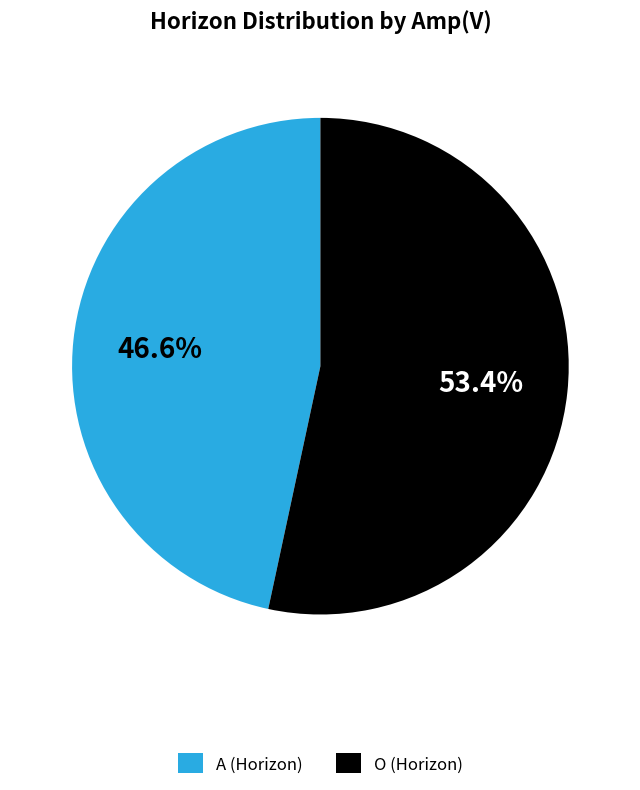

What percentage is NOT represented by O?

46.6%